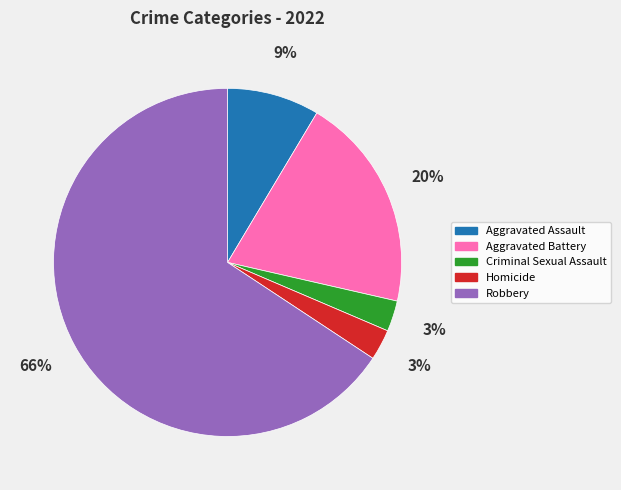

The Aggravated Battery slice represents 20% of the pie. True or false?

True